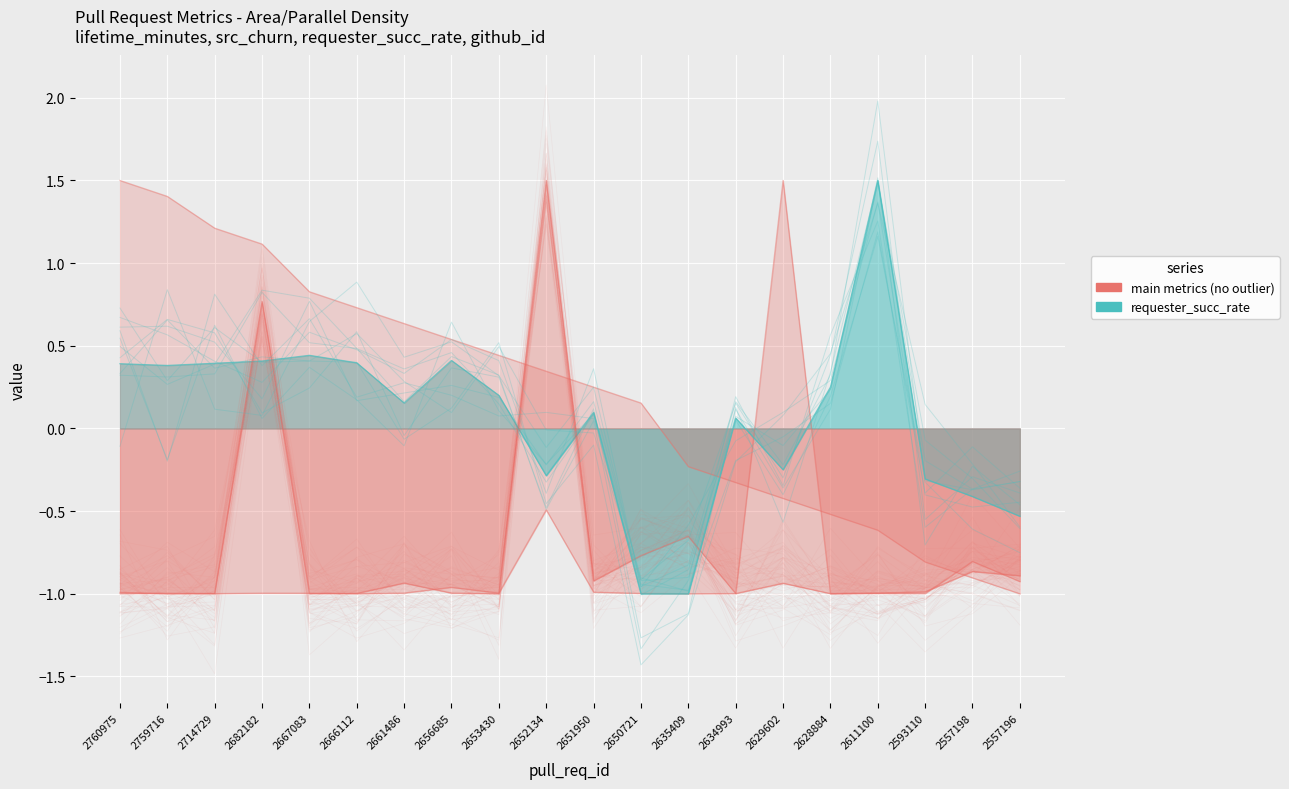

How many values in the src_churn series are below 0?

19